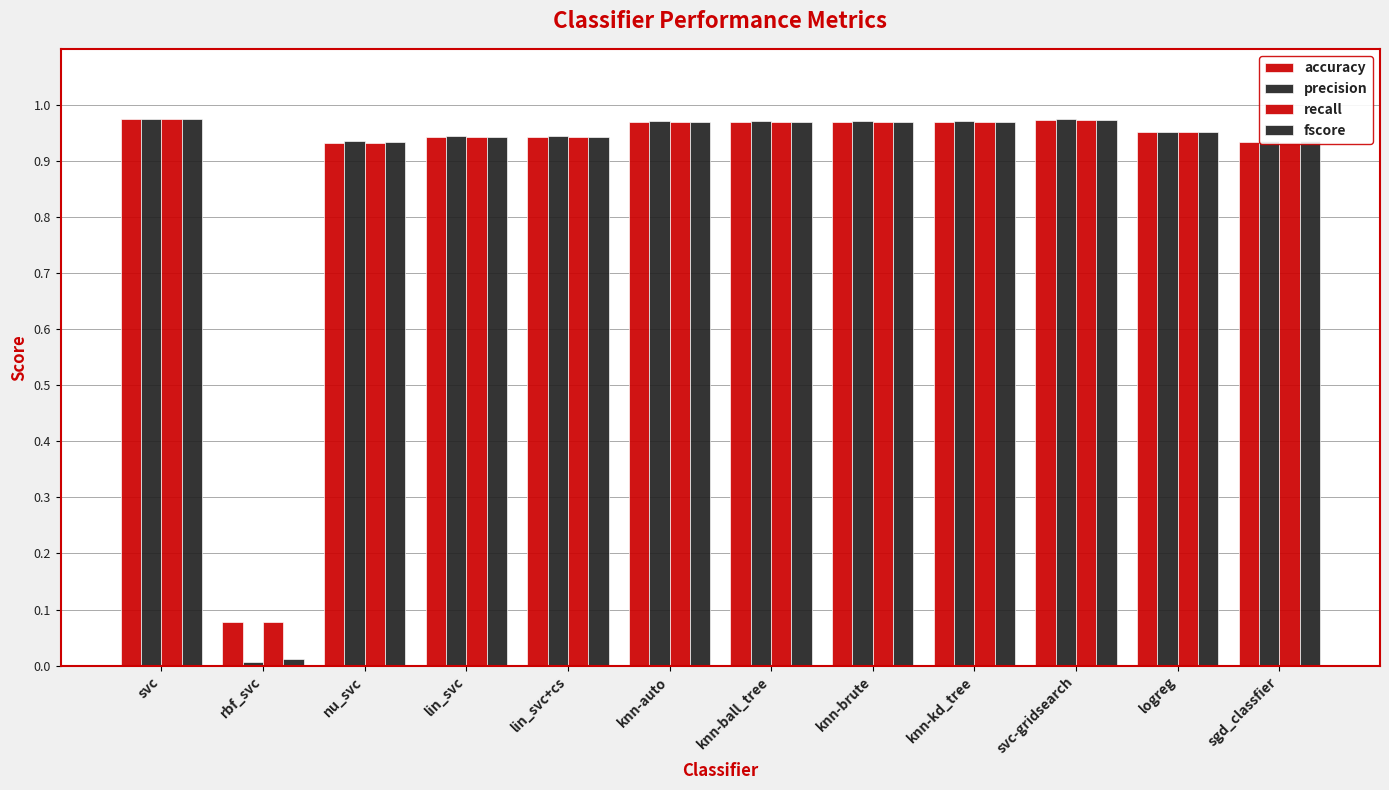

Which series changed the most between lin_svc+cs and knn-ball_tree?

fscore